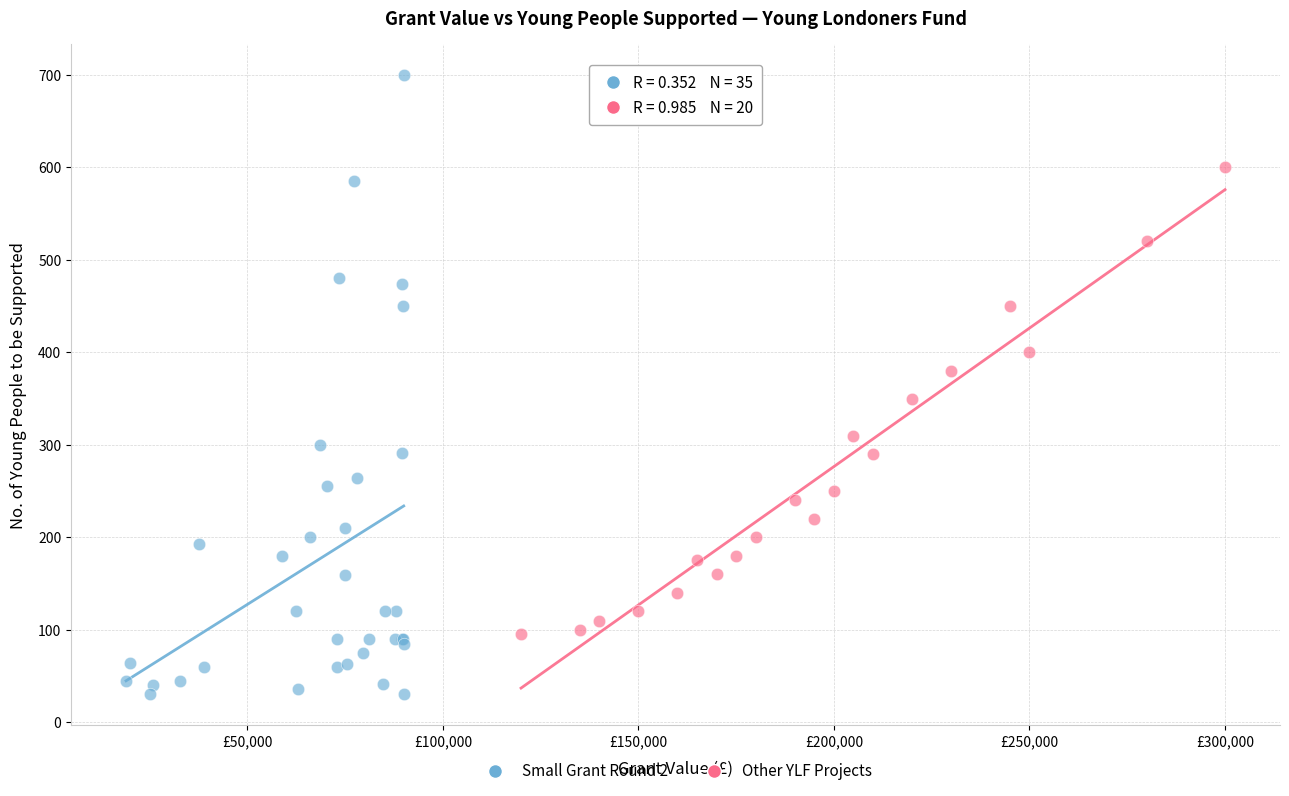

Which series has the largest Y range (max minus min)?

Small Grant Round 2